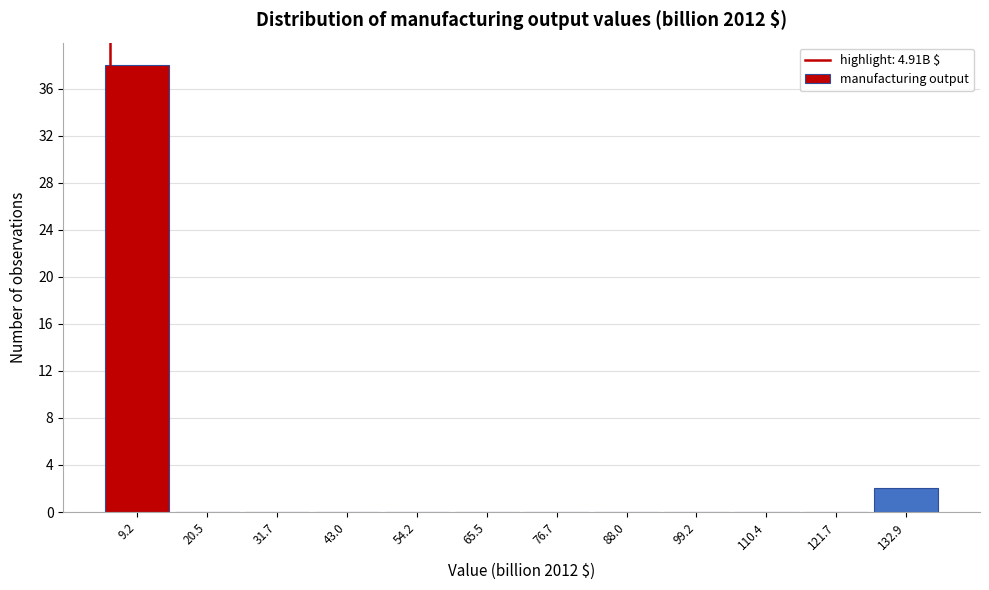

What is the height of the bar covering 4 to 14 on the x-axis? Neither the bar edges nor the heights are printed on the chart, so give them approximately, as read against the axes.

38